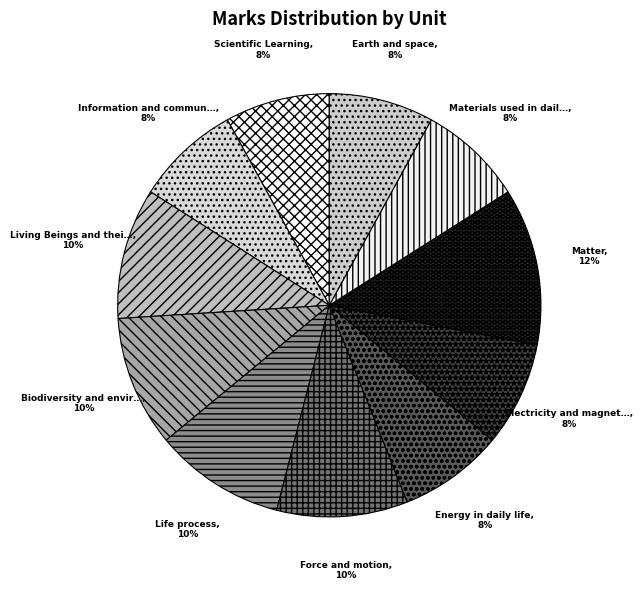

Count the number of slices in the pie.

11